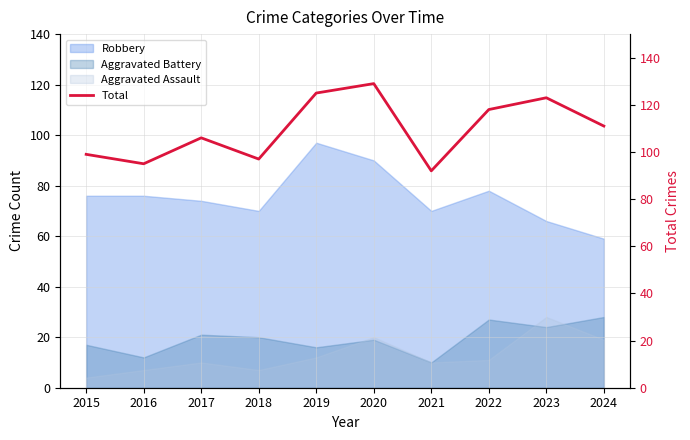

Does the chart have visible grid lines?

Yes